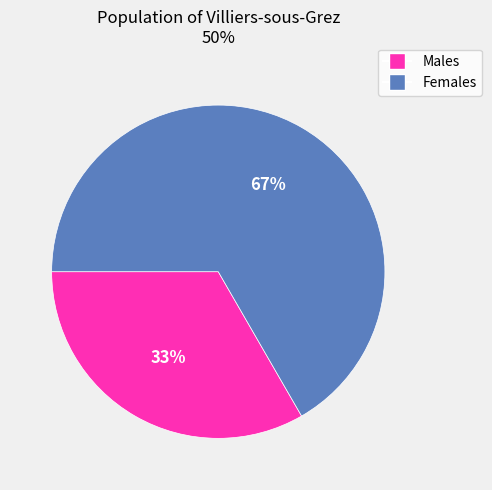

To the nearest percent, what is the average slice percentage?

50%